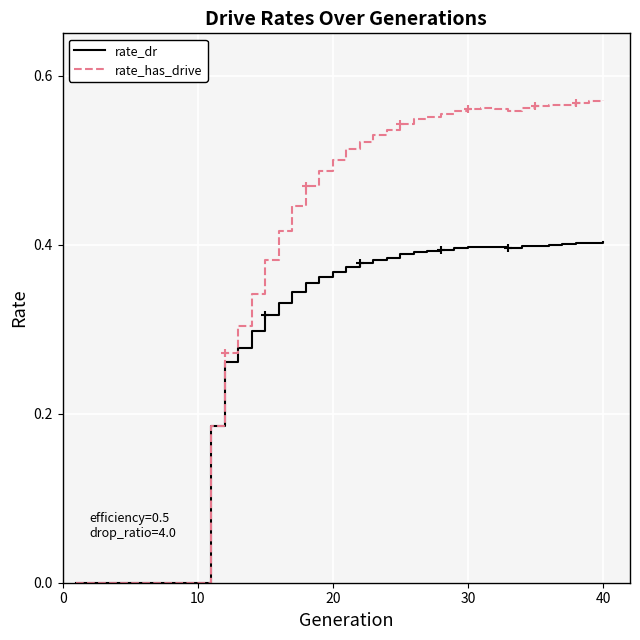

List the series in order of their overall mean, lowest first.

rate_dr, rate_has_drive